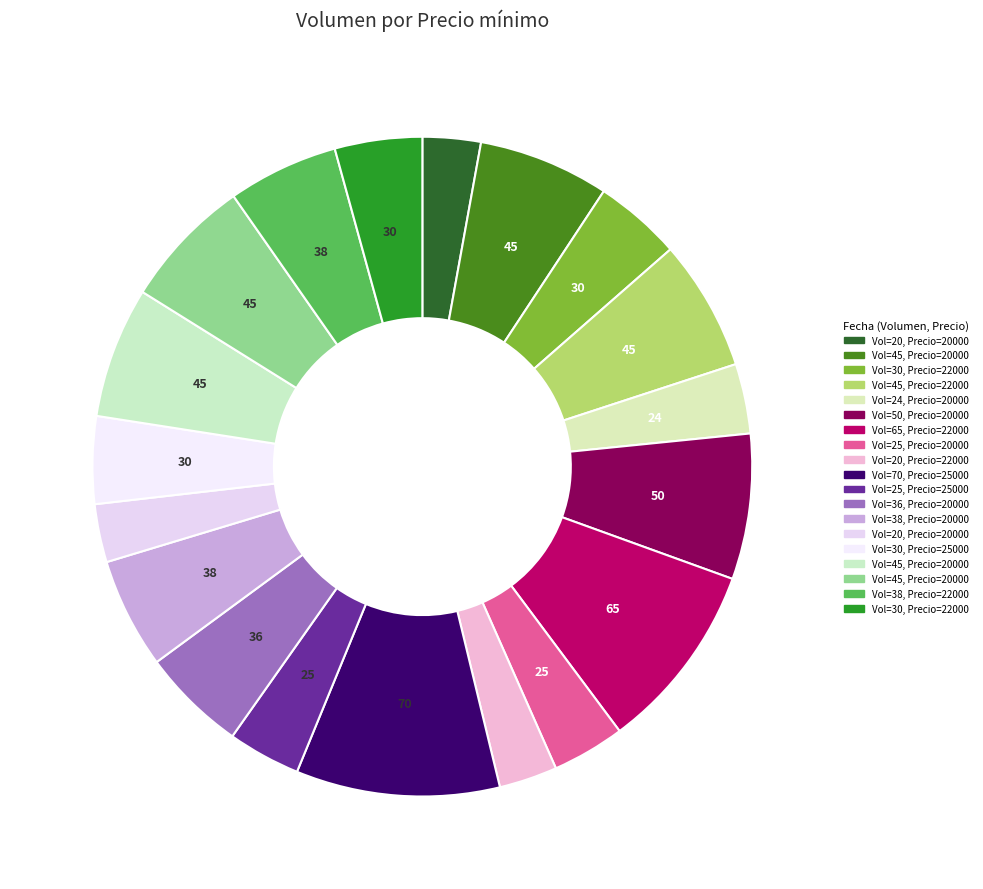

What is the largest slice in the pie chart?

70 (2021-04-05)